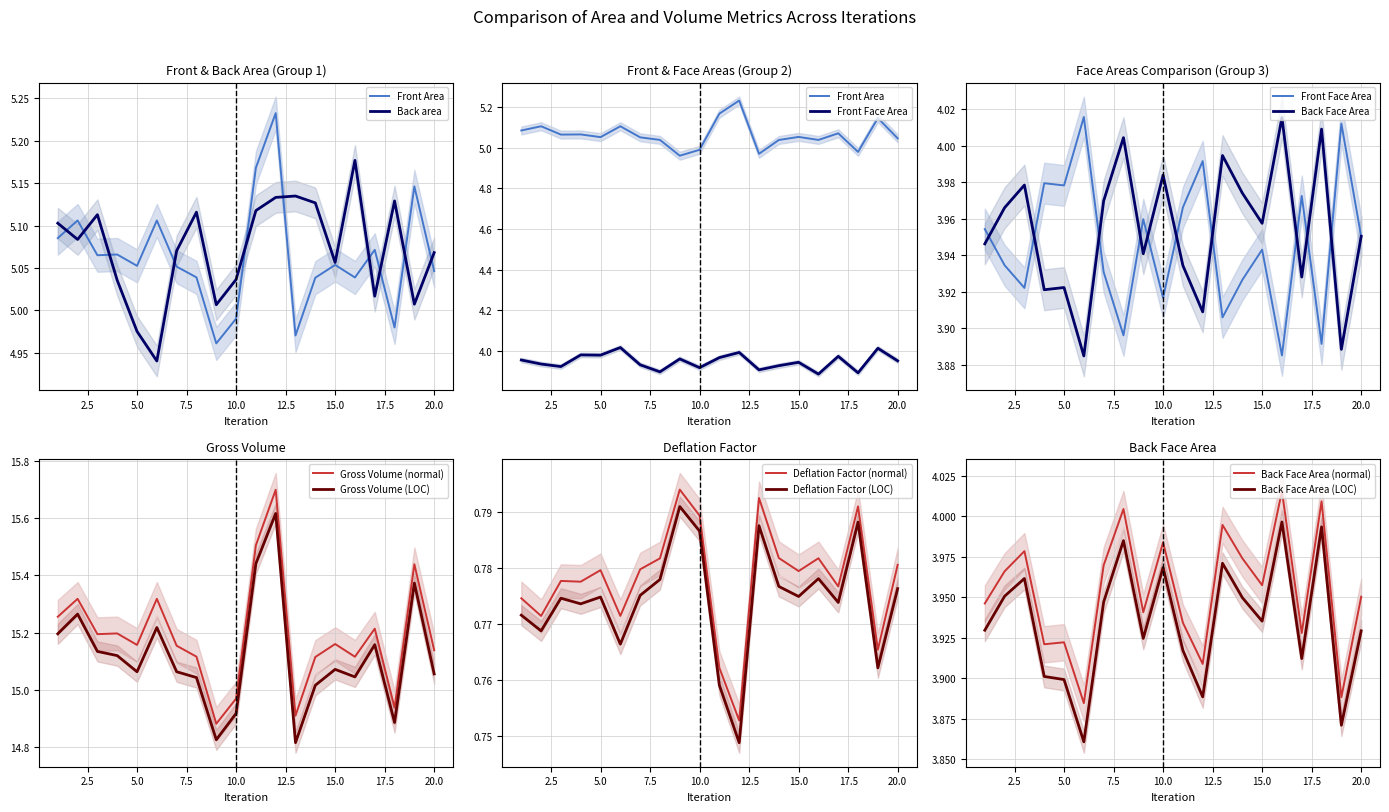

Is it true that Gross Volume (LOC) equals 7.3 at 15.0?

False